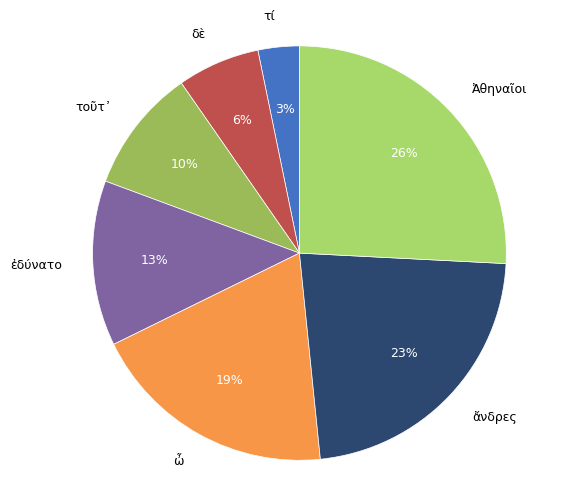

Is τοῦτ᾽ the majority of the pie?

No